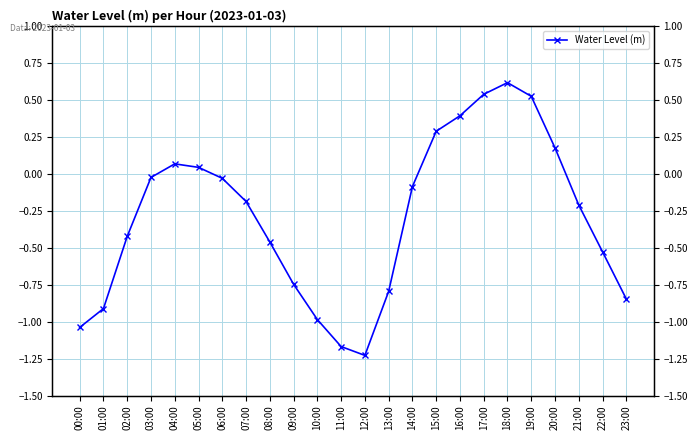

Which has a higher value, 08:00 or 00:00?

08:00